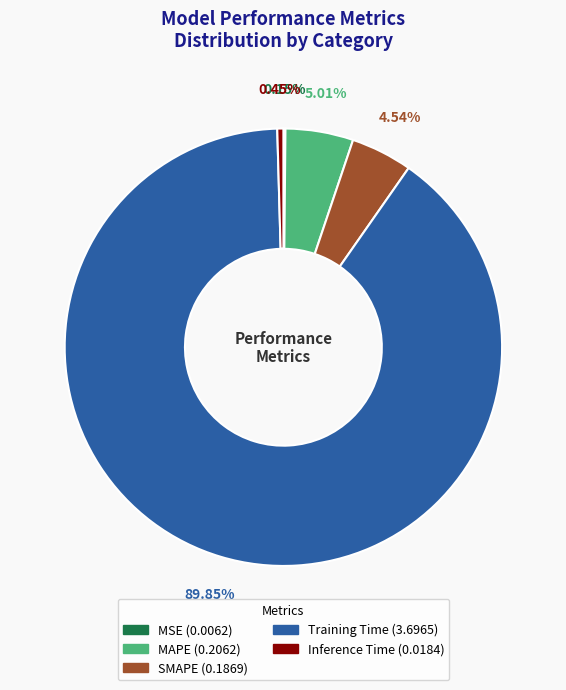

Does any single category account for the majority?

Yes